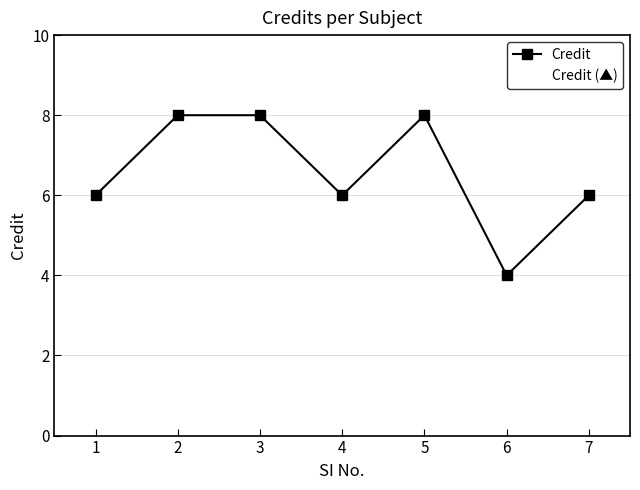

Count the Credit values in the range 6 to 8.

6